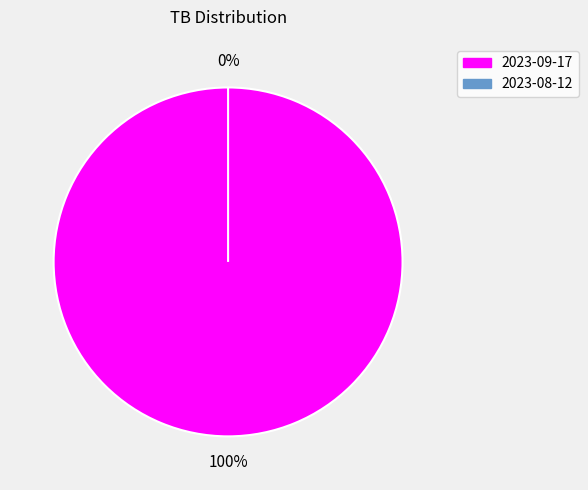

The 2023-09-17 slice represents 100% of the pie. True or false?

True